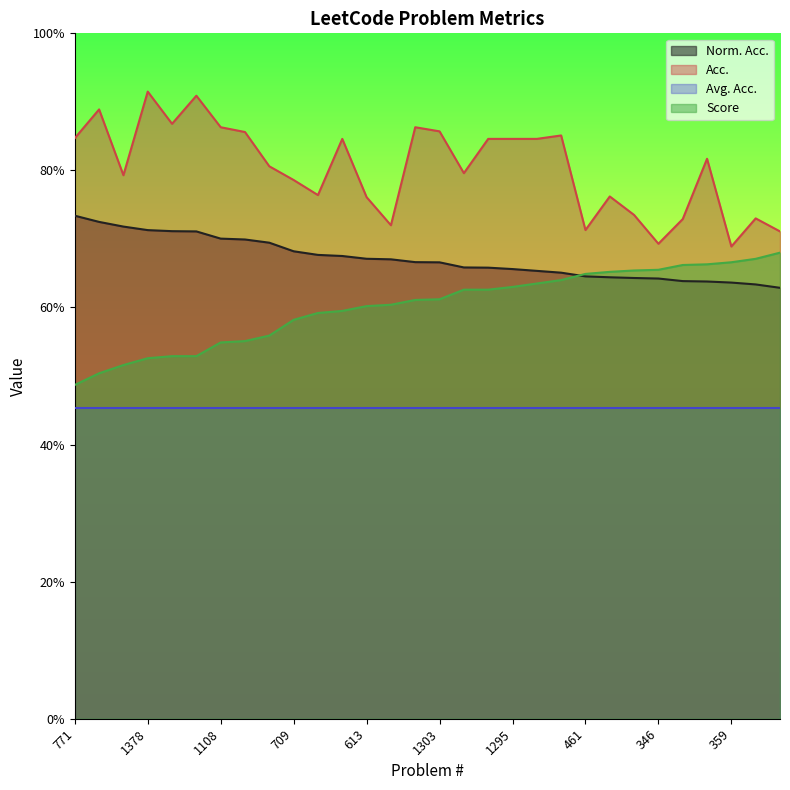

What are all the series names shown in the legend?

Norm. Acc., Acc., Avg. Acc., Score